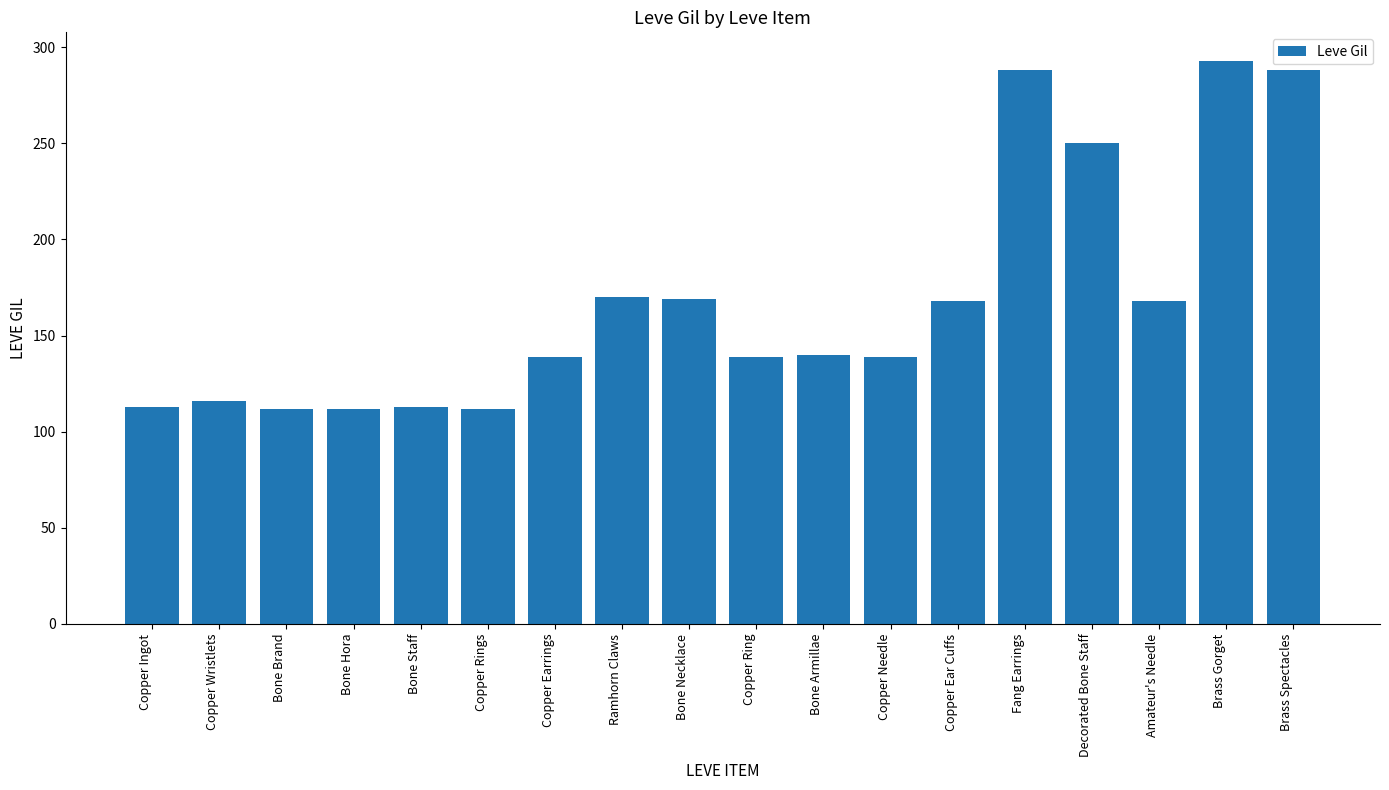

What is the maximum value shown in the chart?

293